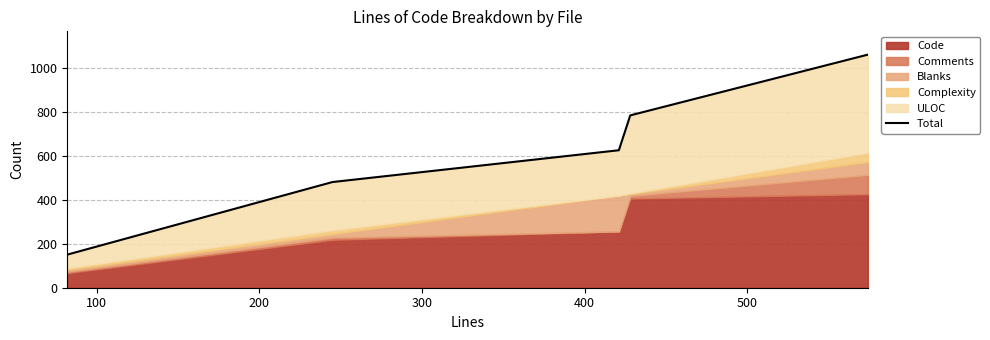

Count the values in the range 482 to 786.

3